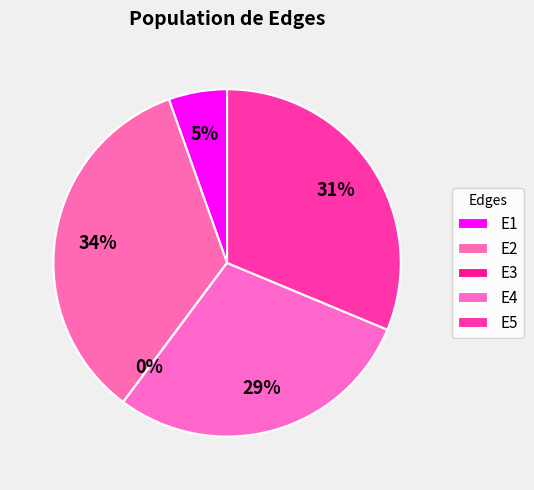

To the nearest percent, what is the combined percentage of E2 and E5?

66%